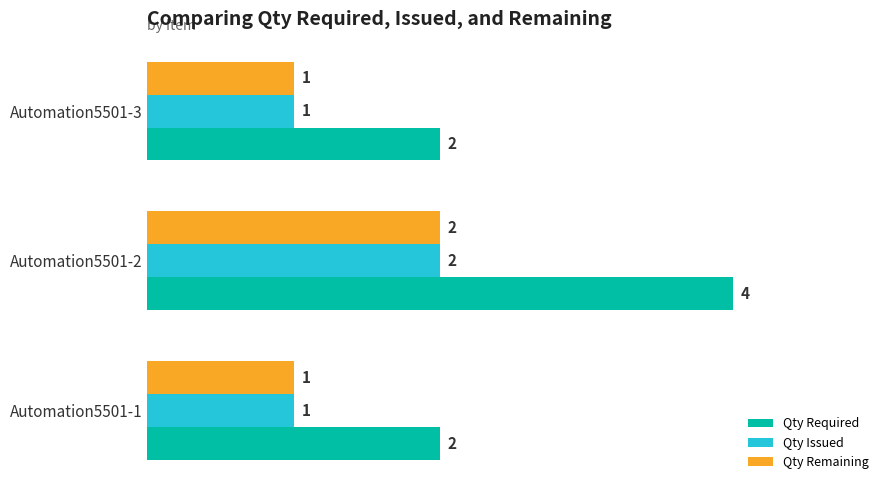

What is the sum of the Qty Required values at Automation5501-1 and Automation5501-3?

4